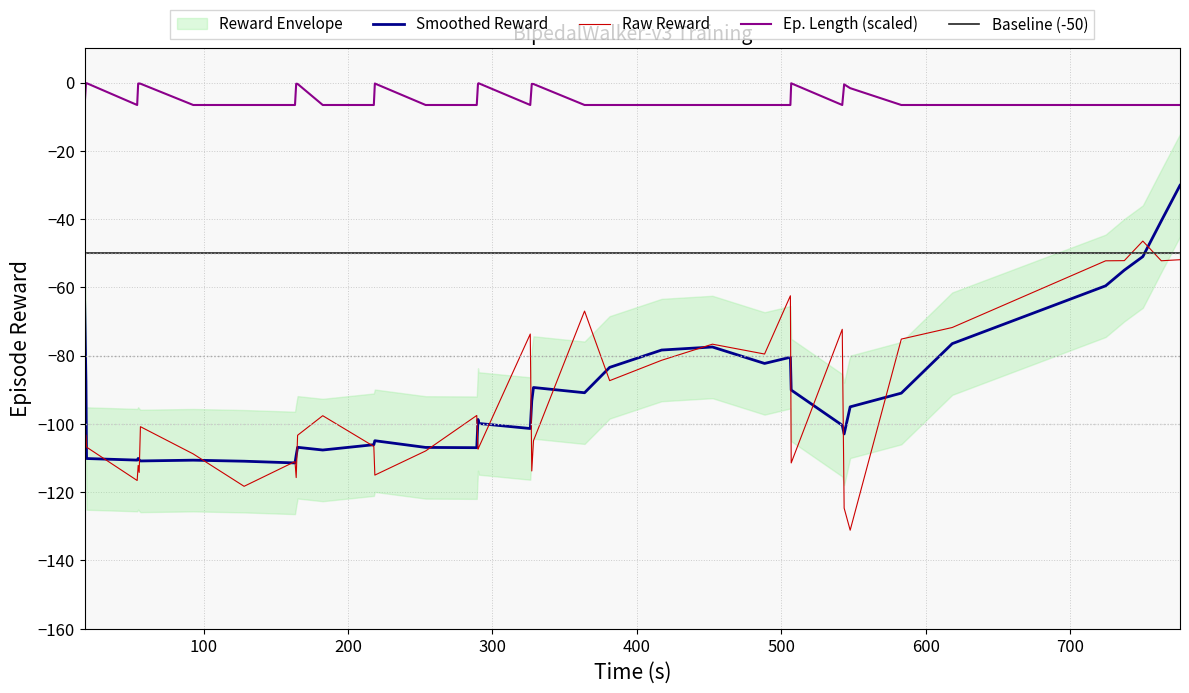

What is the highest value of the Baseline (-50) series?

-50.0